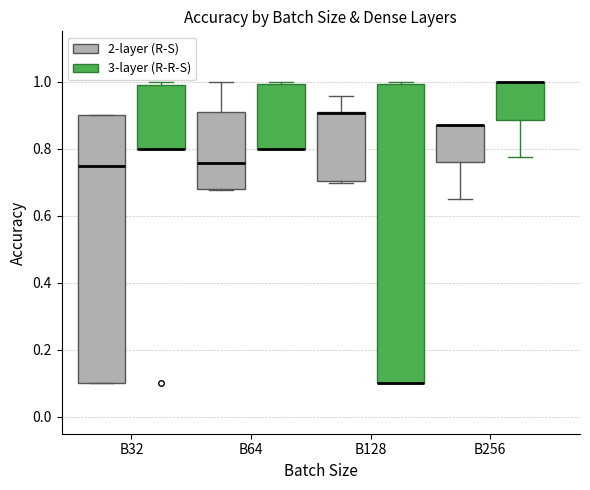

Which box is the tallest, from its lower edge to its upper edge?

B128 (3-layer (R-R-S))